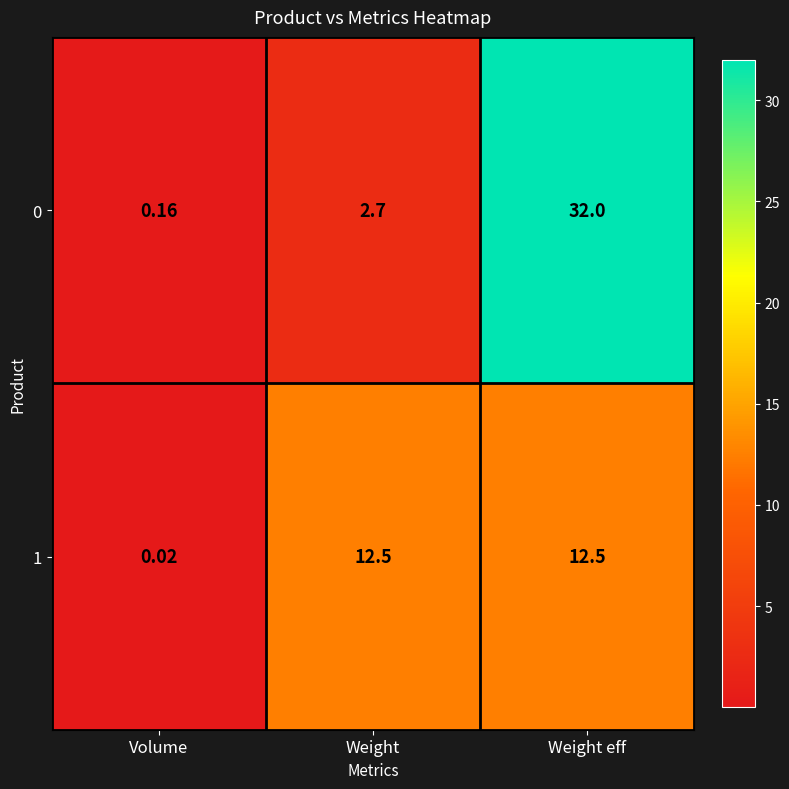

At which category does the chart reach its minimum across all series?

Volume